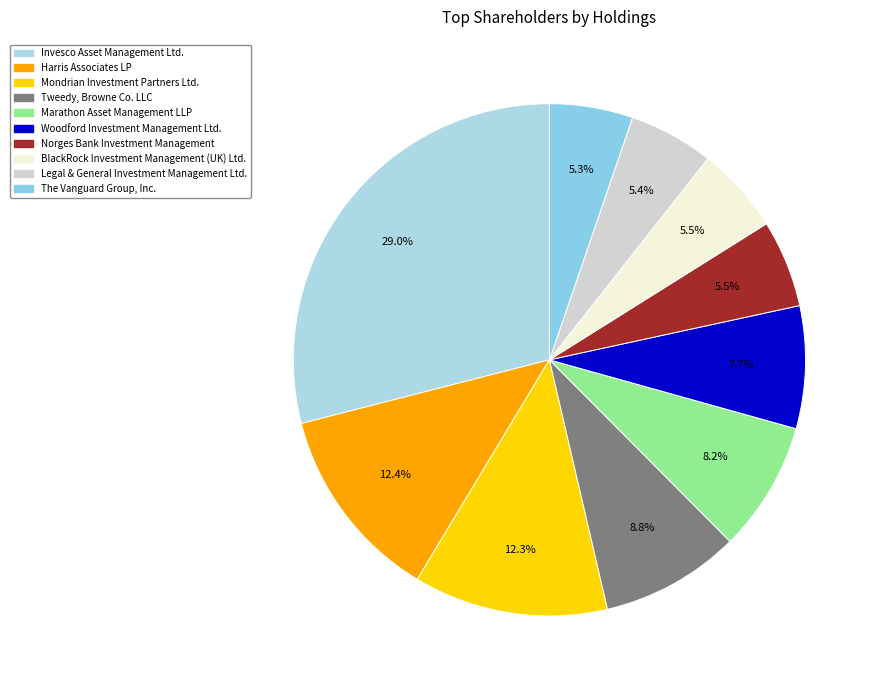

Is there any slice that represents more than half of the pie?

No